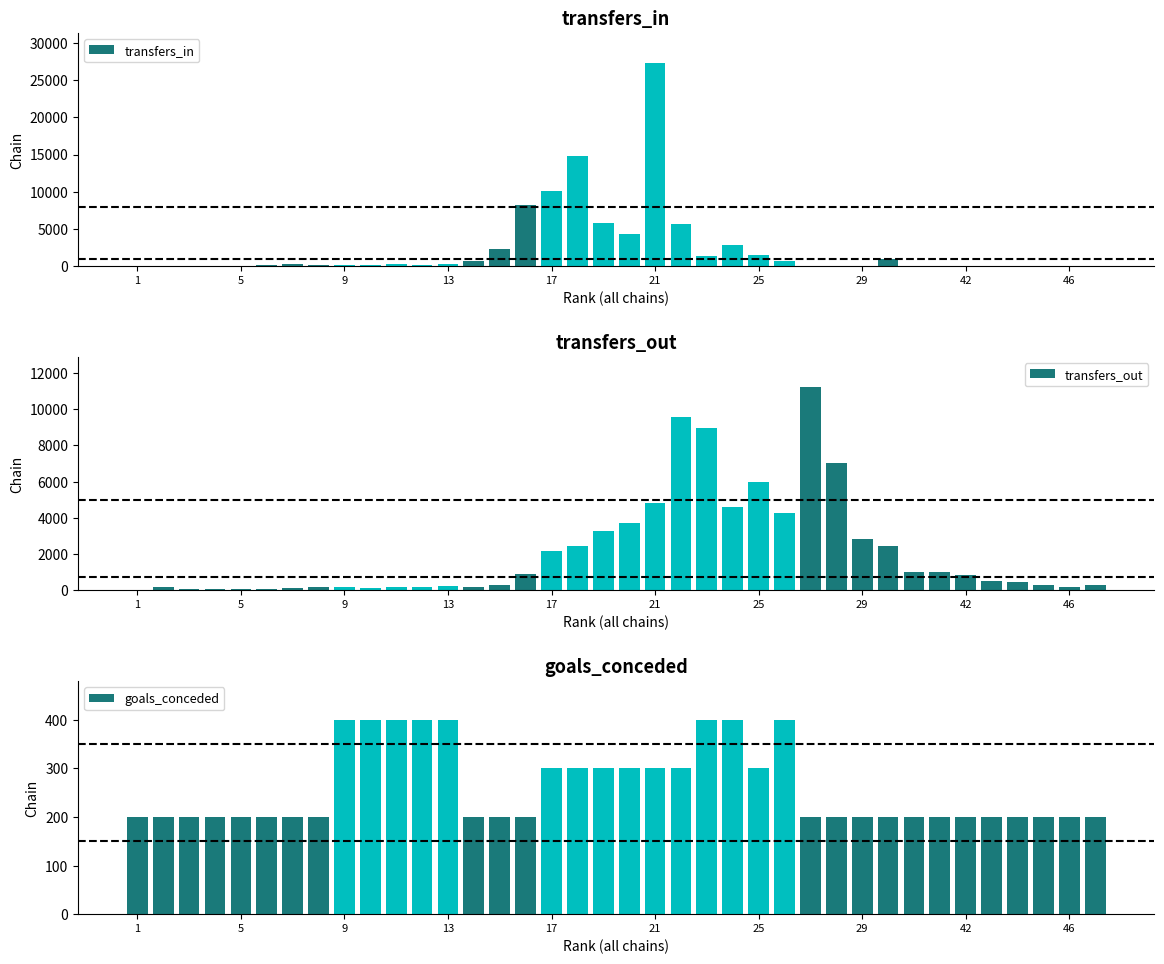

What is the maximum value for transfers_in?

27279